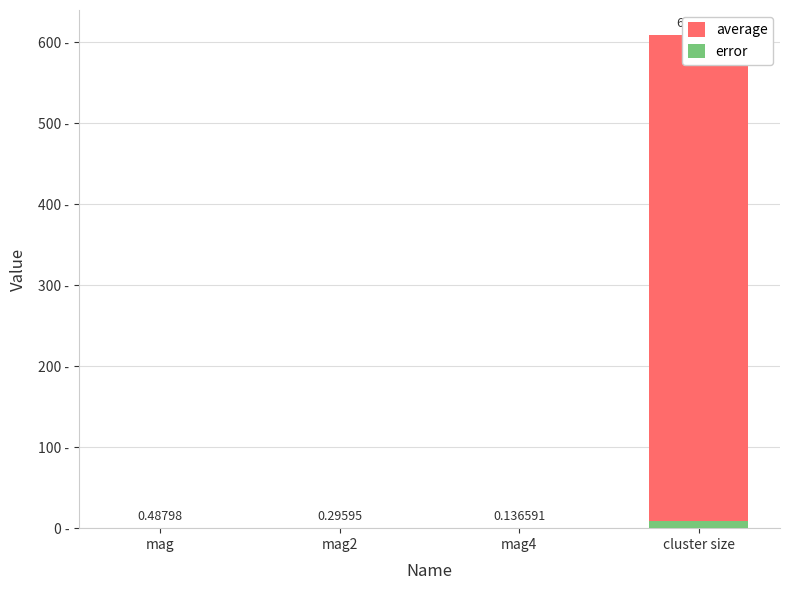

Reading left to right, list all the values displayed in this chart.

average: mag=0.5	mag2=0.3	mag4=0.1	cluster size=609.7
error: mag=0.0	mag2=0.0	mag4=0.0	cluster size=8.7